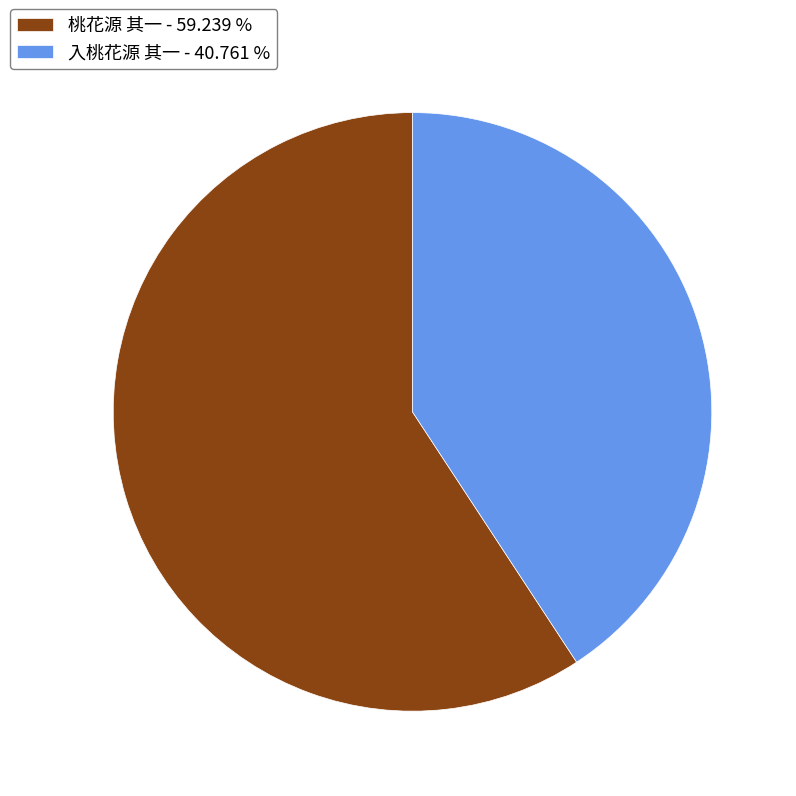

Do 入桃花源 其一 - 40.761 % and 桃花源 其一 - 59.239 % together represent more than half of the pie?

Yes